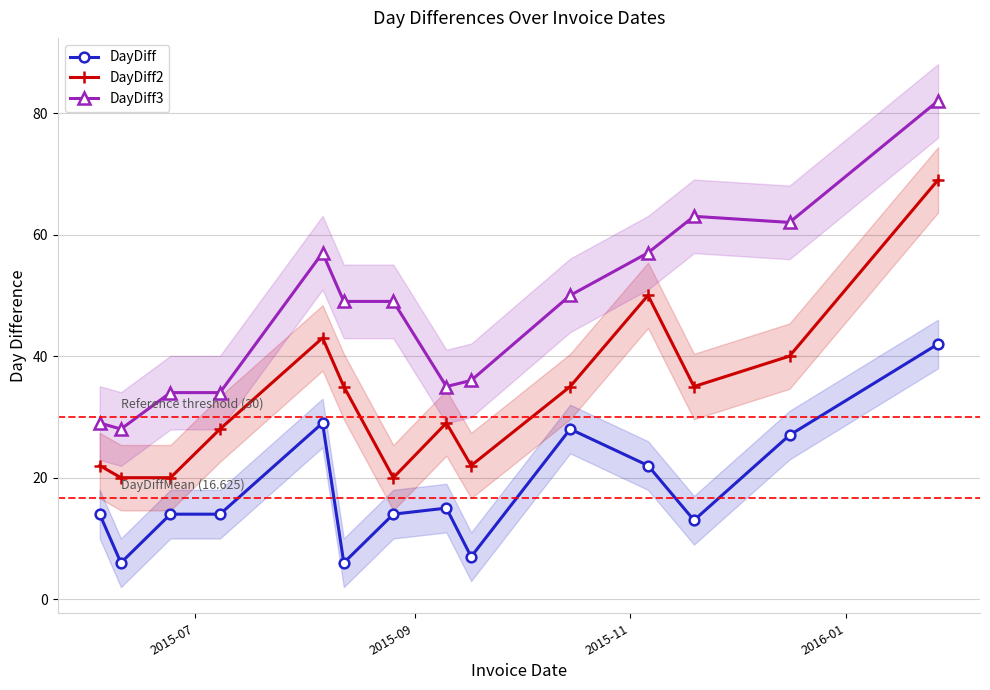

True or false: DayDiff2 and DayDiff3 cross at least once.

False